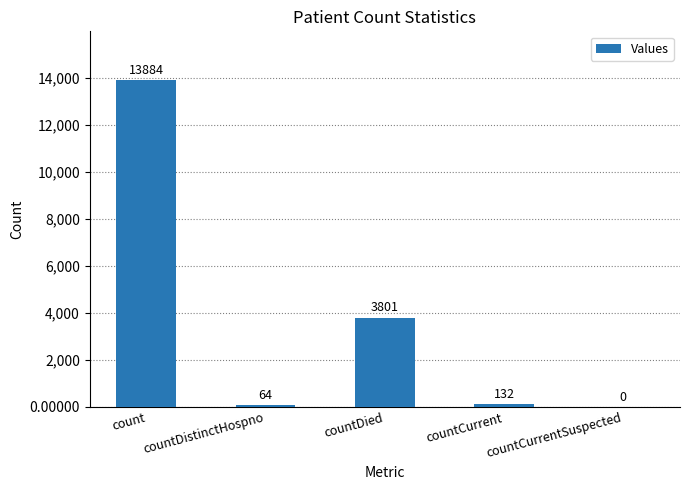

Reading left to right, transcribe all the data shown in this chart.

13884	64	3801	132	0